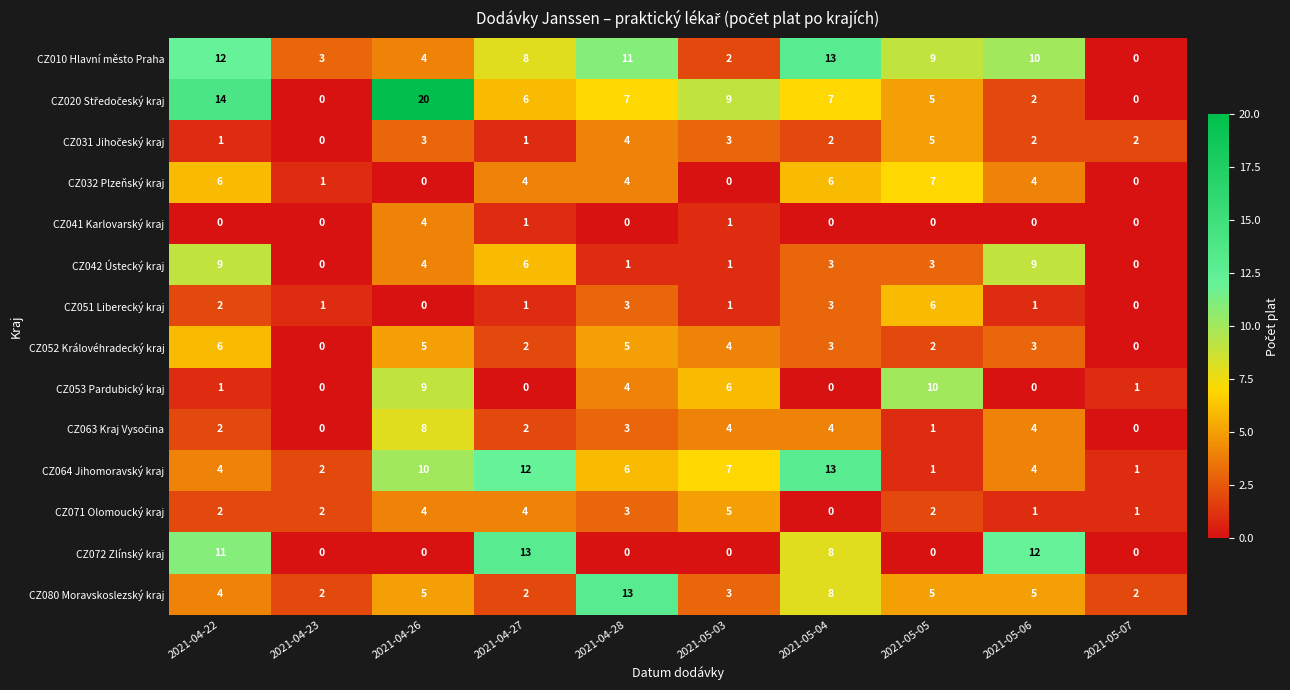

What is the average value of the CZ052 Královéhradecký kraj series?

3